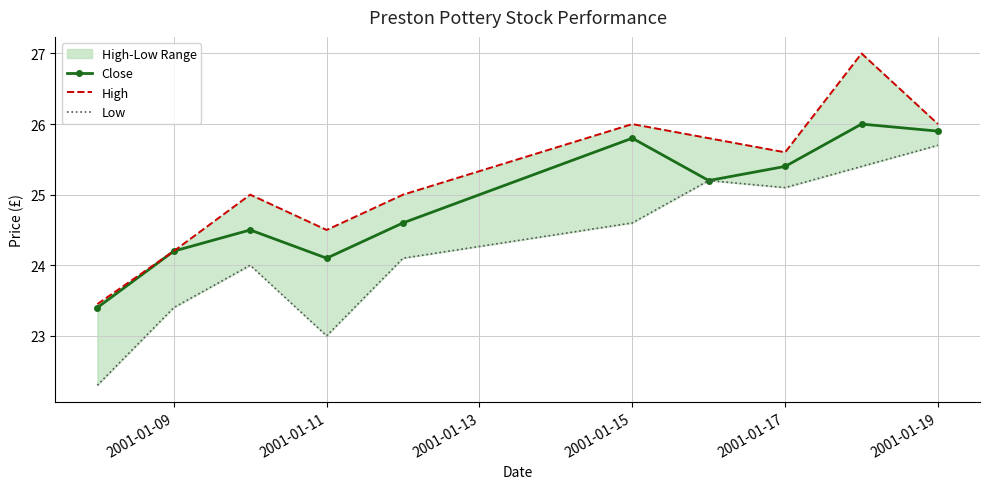

Where is the first local minimum for Close?

2001-01-11